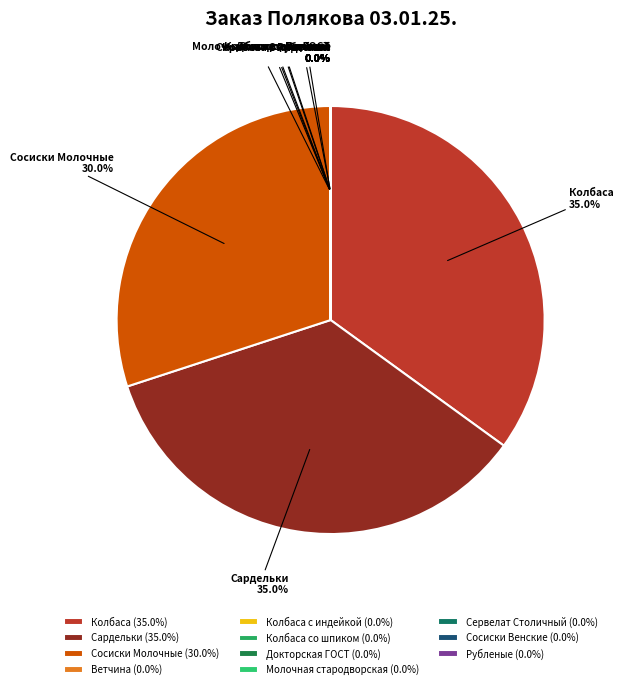

Is there a majority slice in this chart?

No